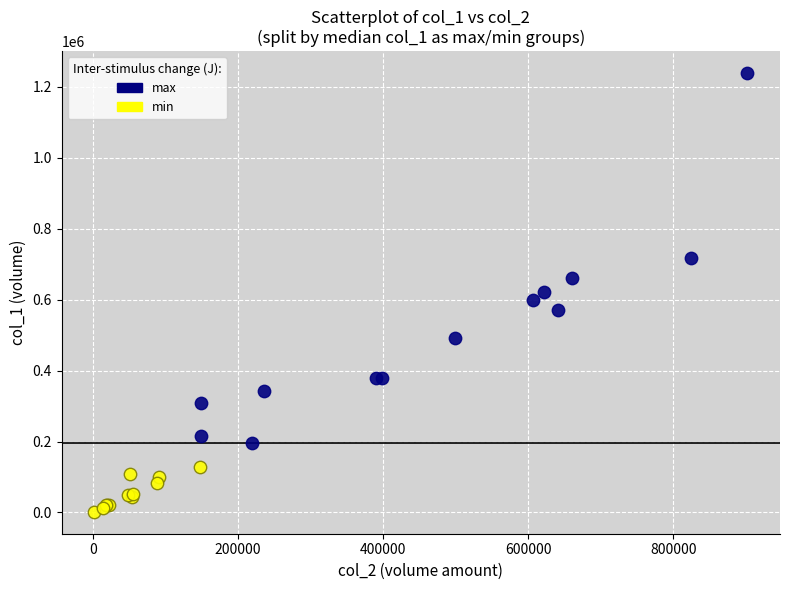

Which series contains the lowest Y value?

min